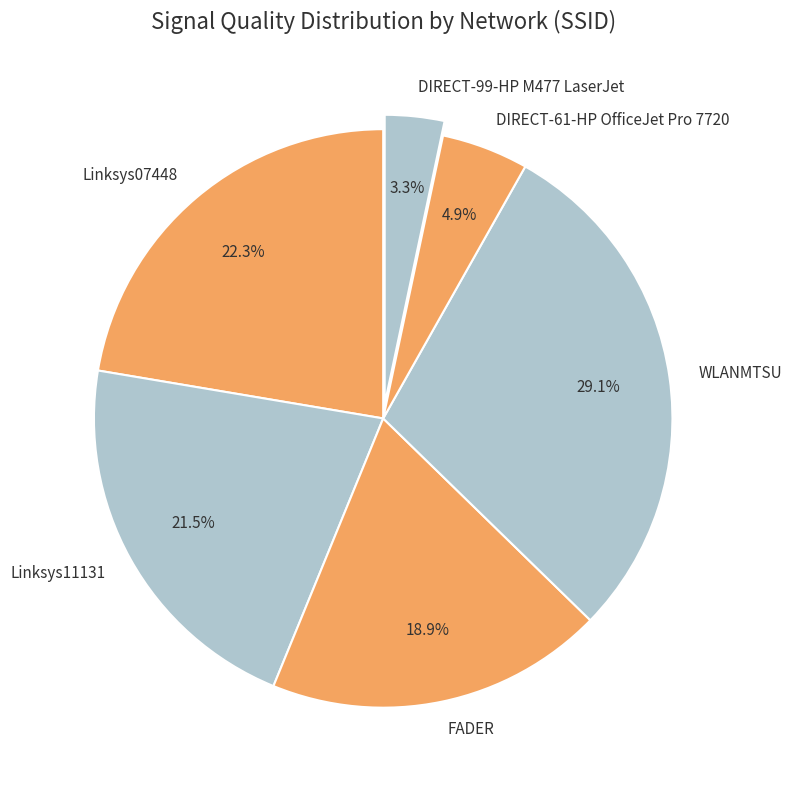

Which has a higher value, FADER or WLANMTSU?

WLANMTSU